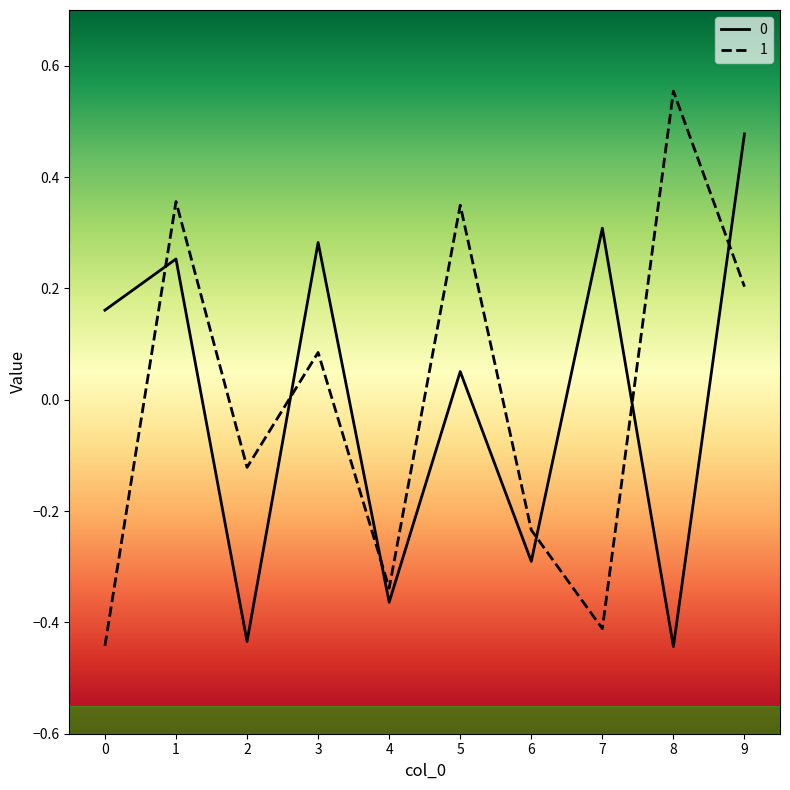

Where is 0 nearest to the value 0?

5